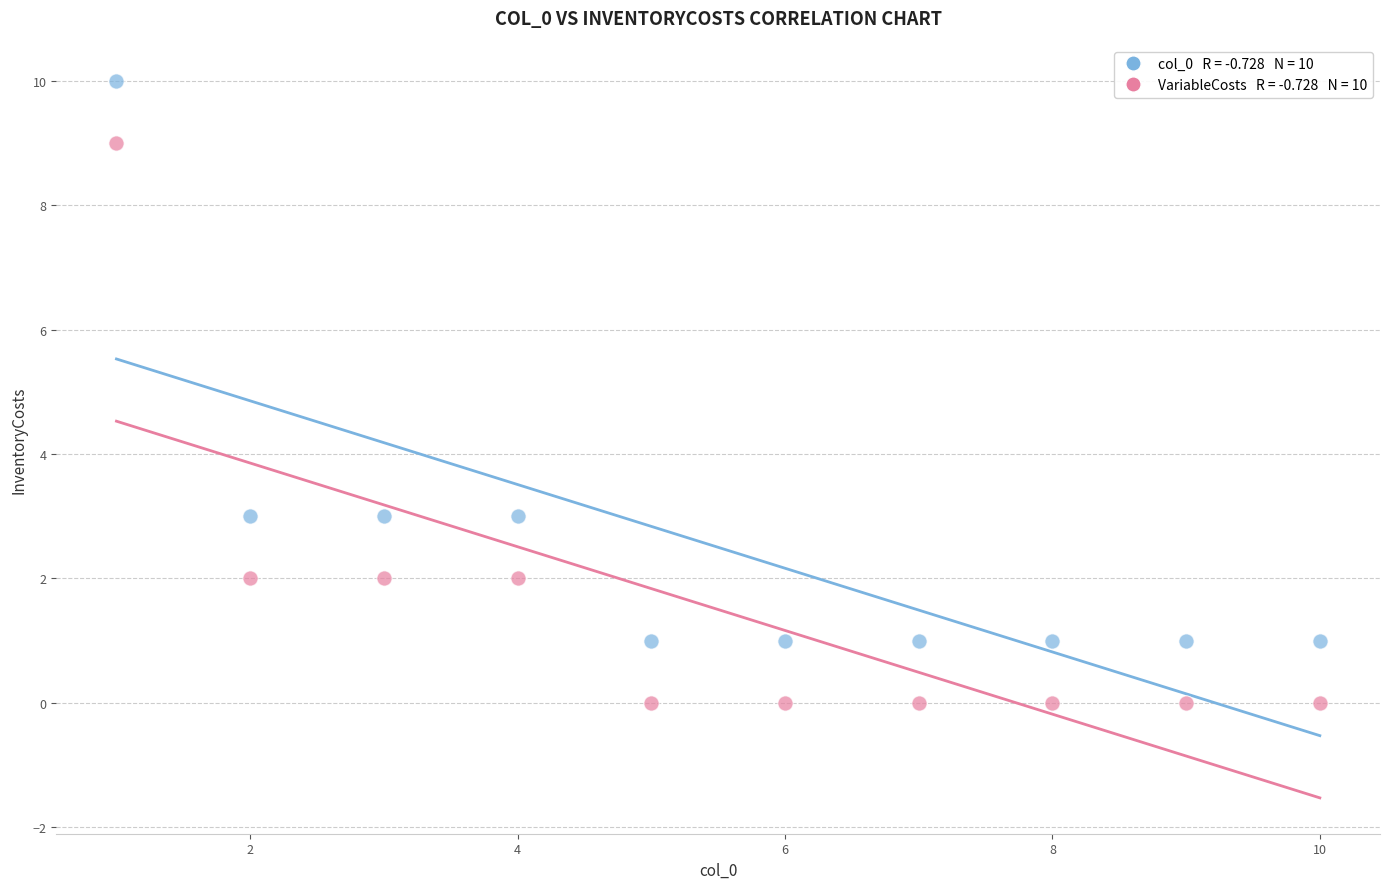

Across all data points, what is the range of X values (max minus min)?

9